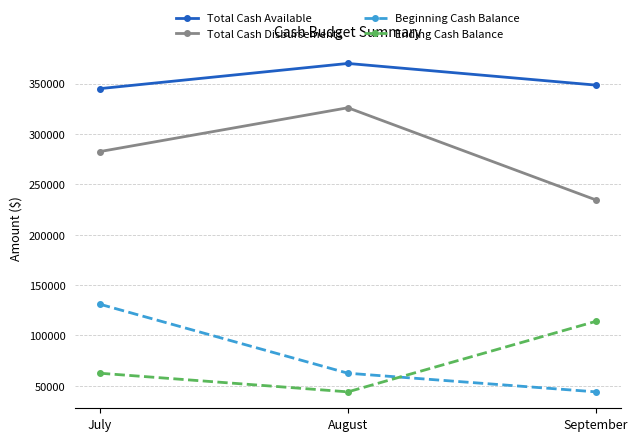

True or false: Beginning Cash Balance has a value of 62500 at August.

True